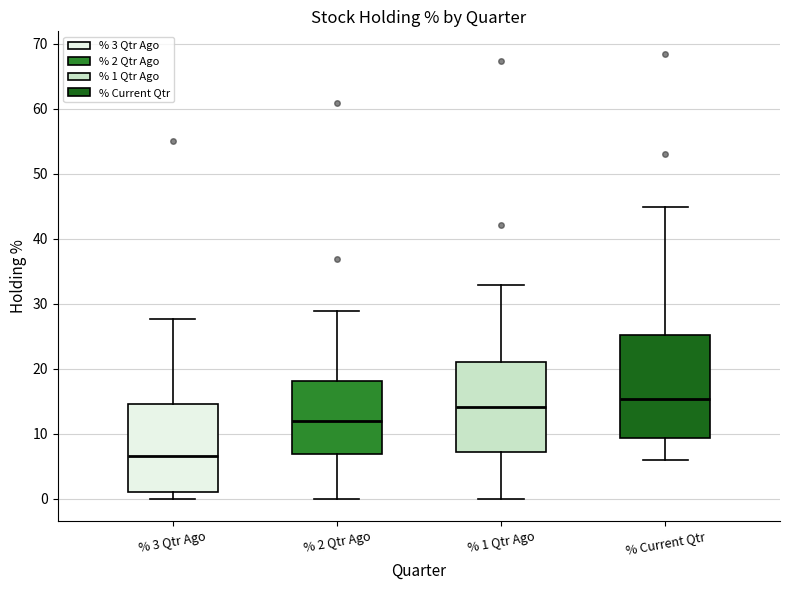

Where does the median line of the box for % 1 Qtr Ago sit on the y-axis? The values are not printed on the chart, so give them approximately, as read against the axis.

14